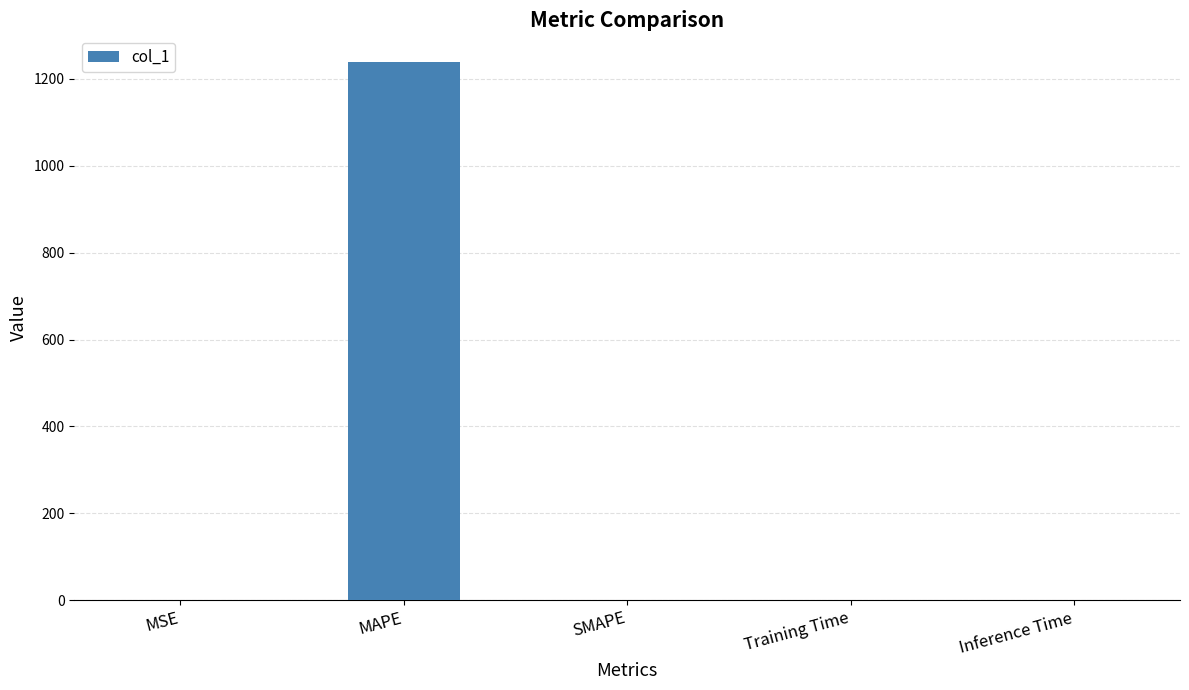

Is it true that the value at SMAPE is 0.0?

True